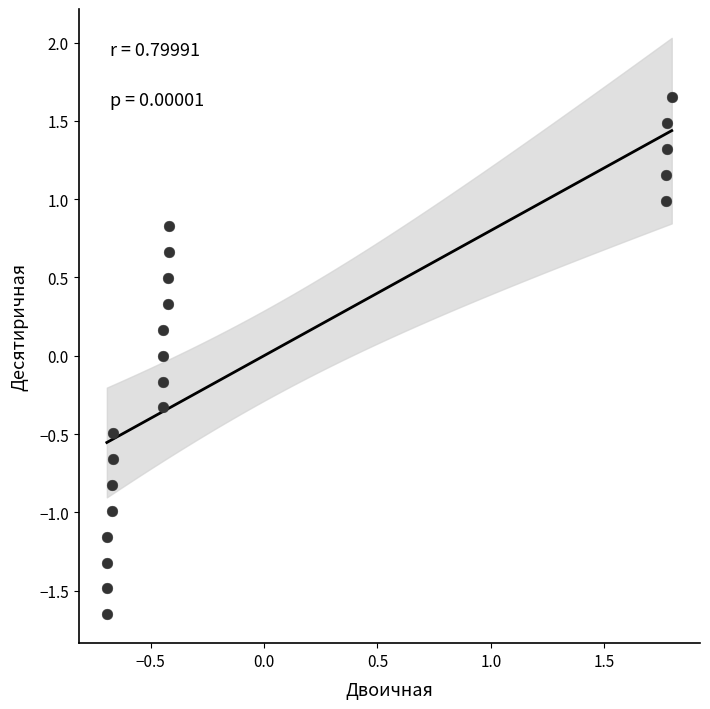

What is the range of Y values (max minus min)?

3.3